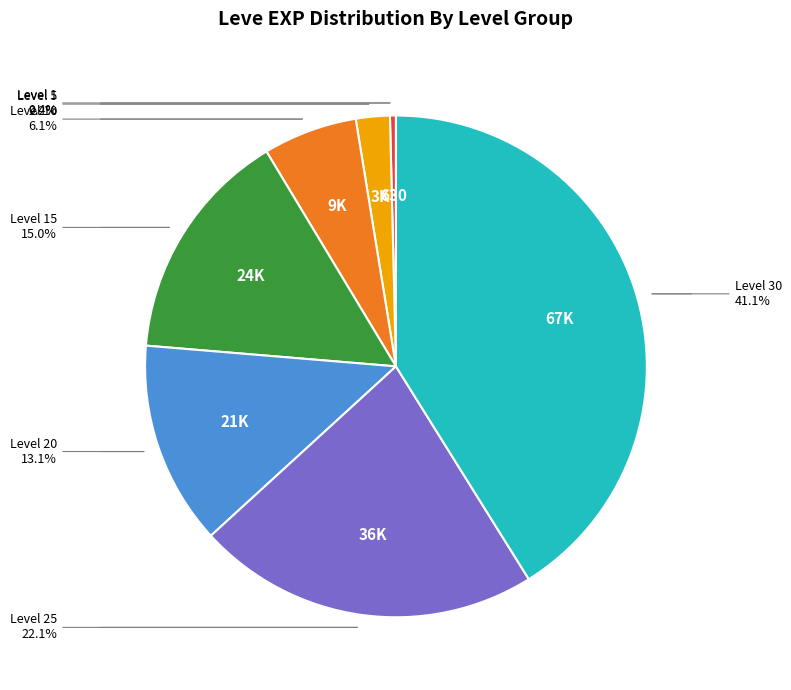

Does any single category account for the majority?

No